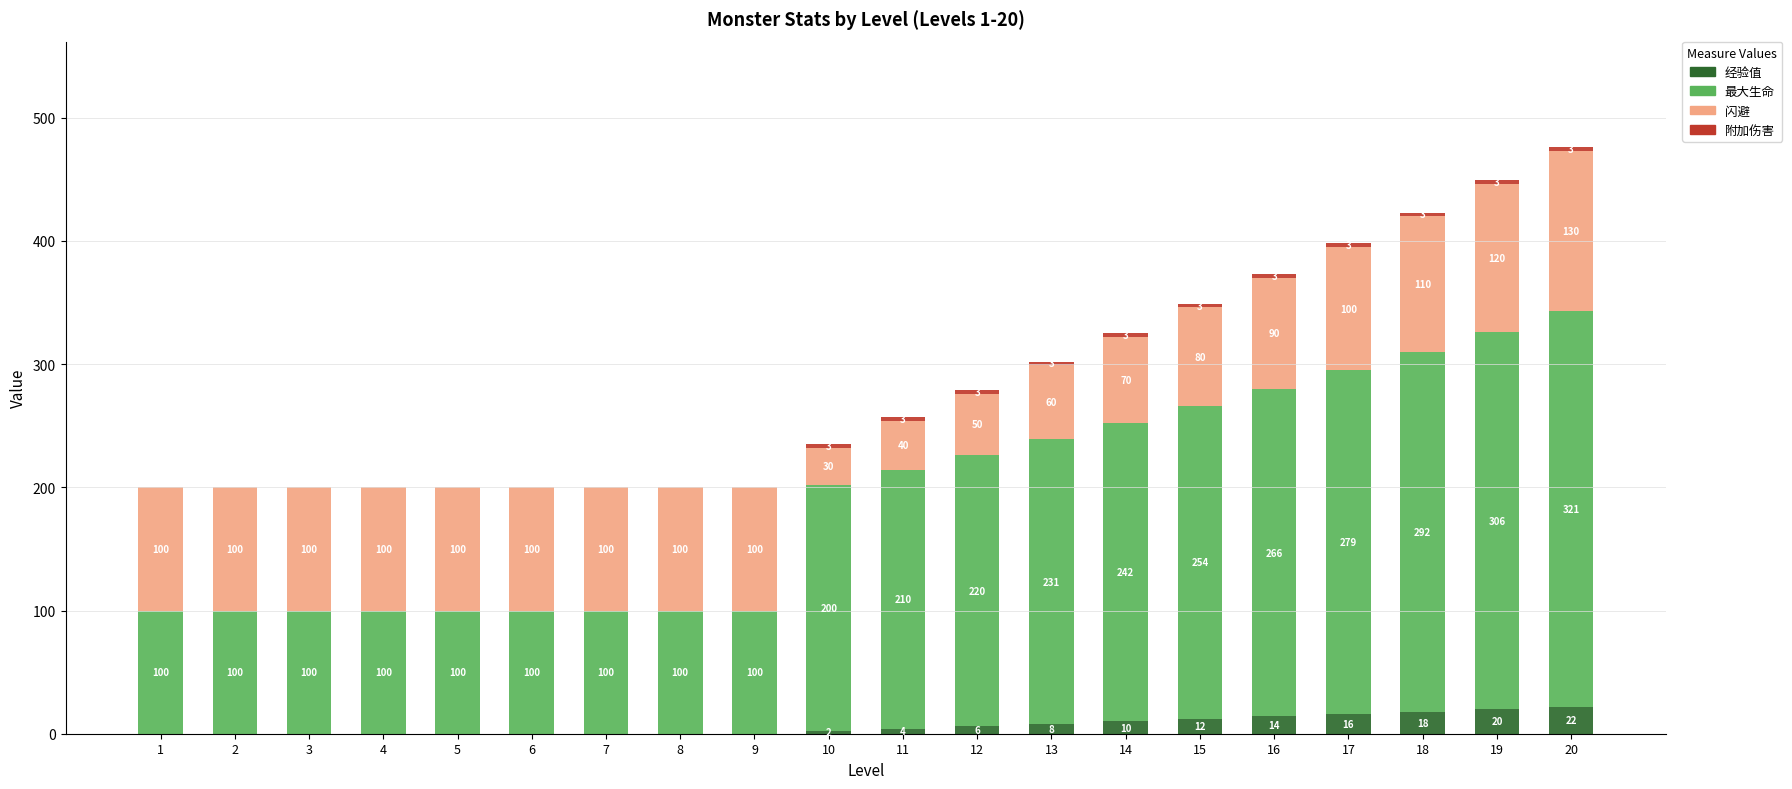

What is the total value across all series at 3?

200